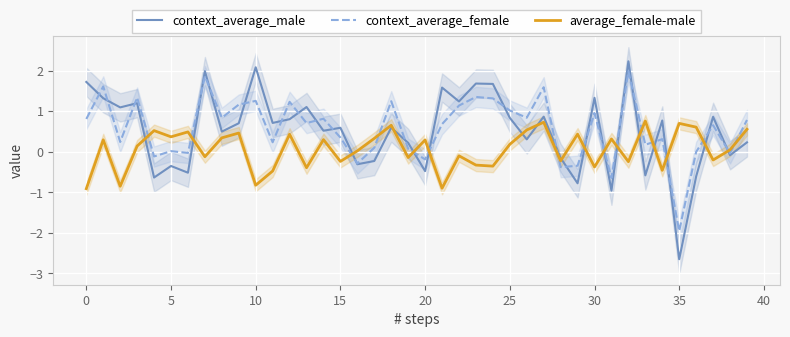

What are all the series names shown in the legend?

context_average_male, context_average_female, average_female-male